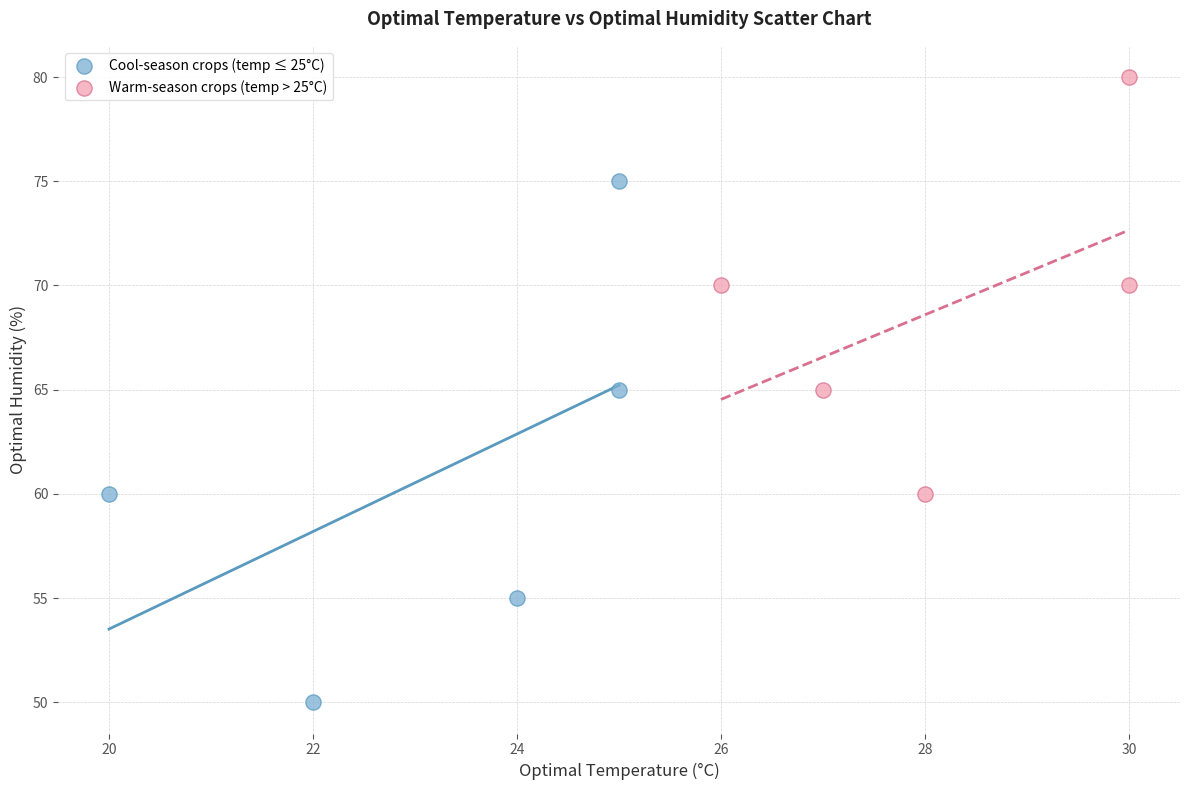

What are all the series names shown in the legend?

Cool-season crops (temp ≤ 25°C), Warm-season crops (temp > 25°C)